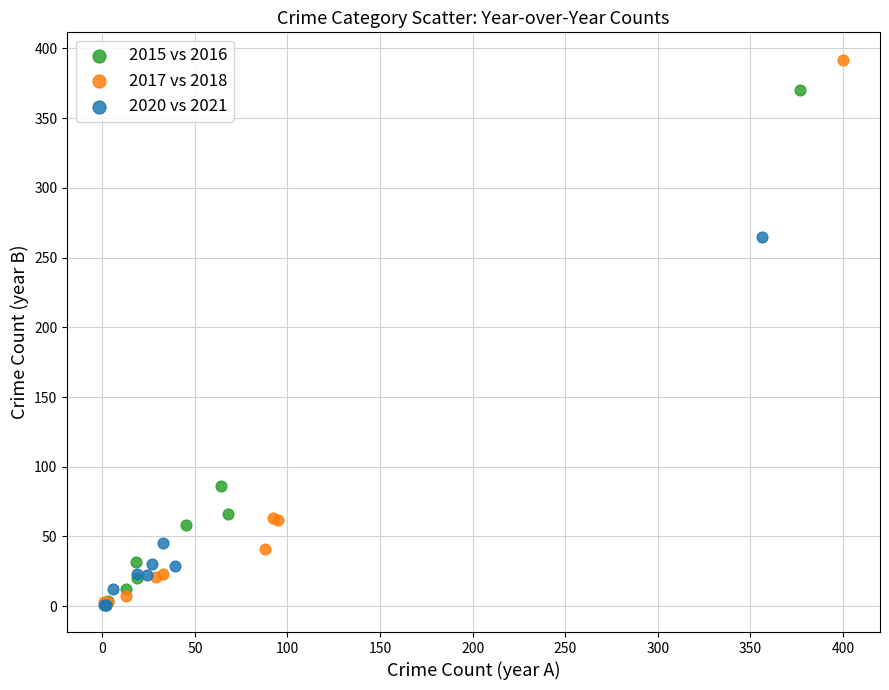

What are all the series names shown in the legend?

2015 vs 2016, 2017 vs 2018, 2020 vs 2021